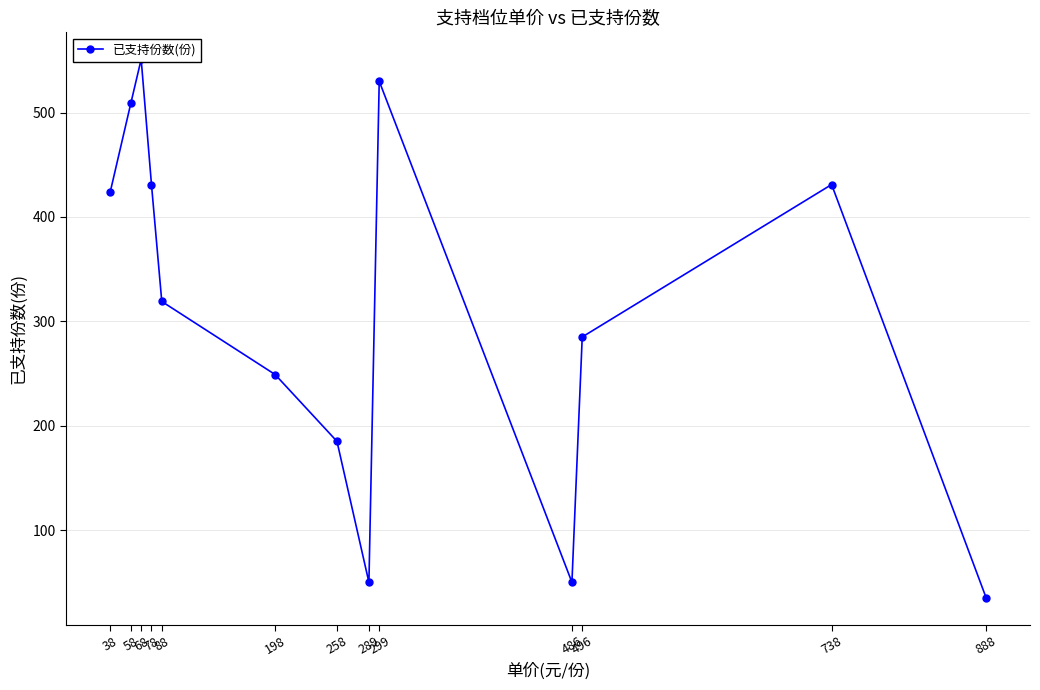

Reading left to right, transcribe all the data shown in this chart.

424	509	551	431	319	249	185	50	530	50	285	431	35